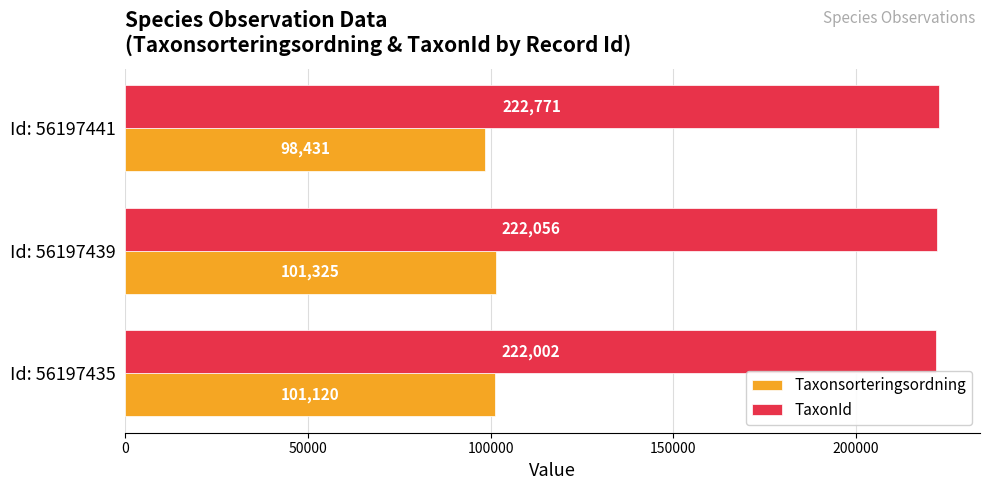

Between Id: 56197435 and Id: 56197441, which series saw the biggest shift?

Taxonsorteringsordning